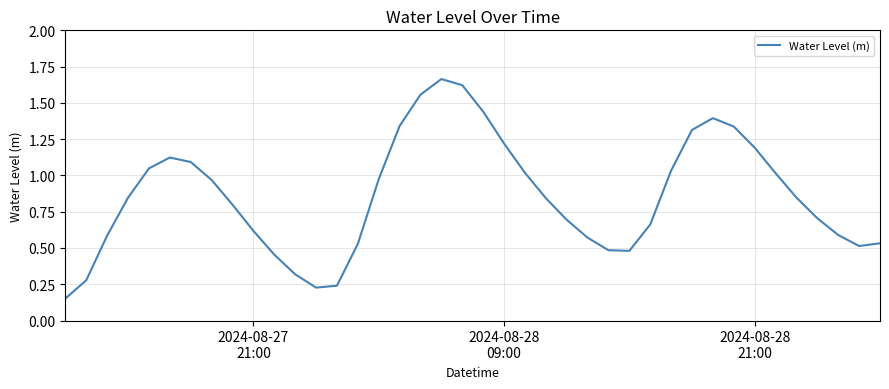

What is the difference between the maximum and minimum values?

1.5